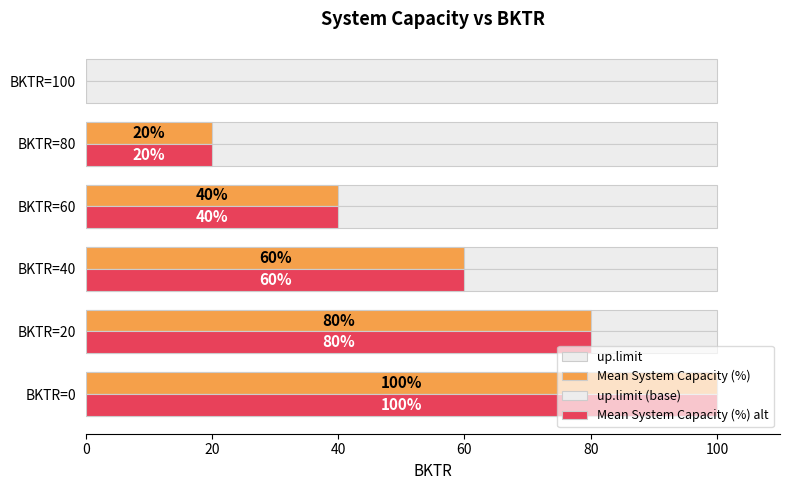

How many distinct data groups are displayed?

4